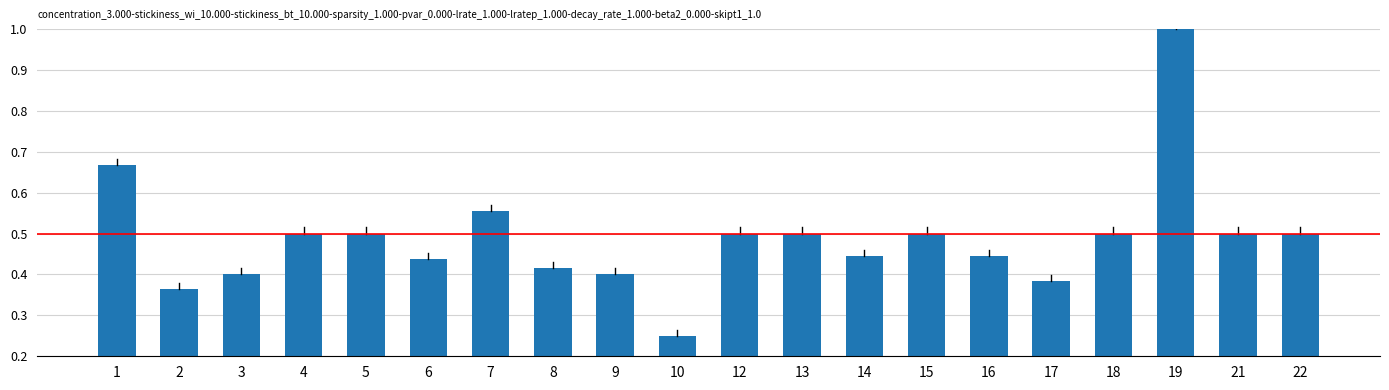

What is the average value?

0.5